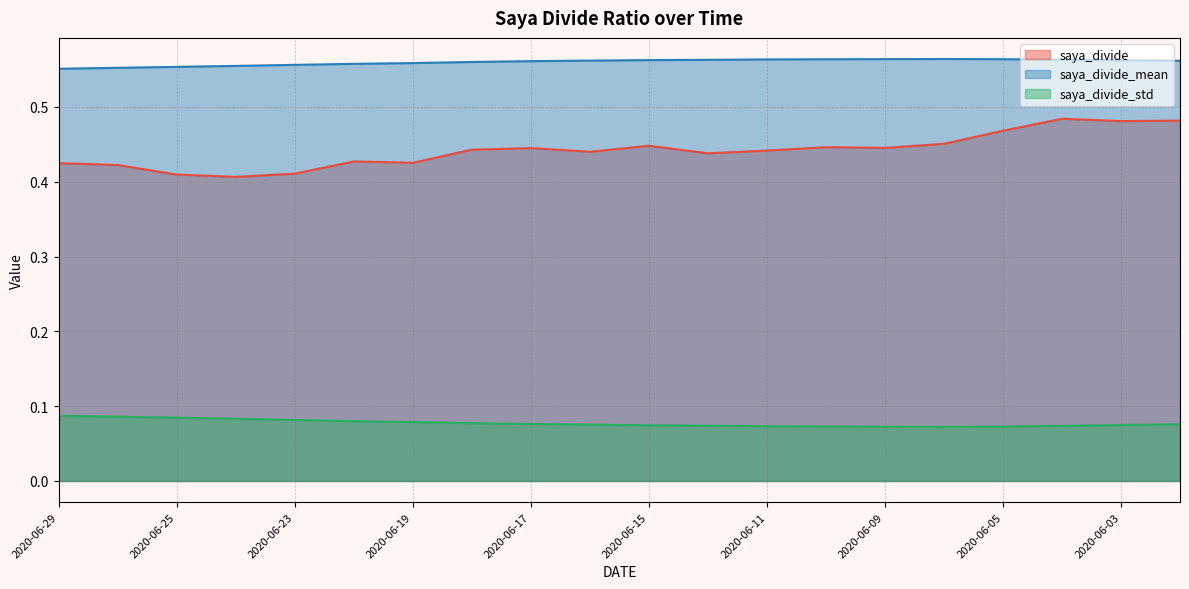

How many categories are shown in the chart?

20